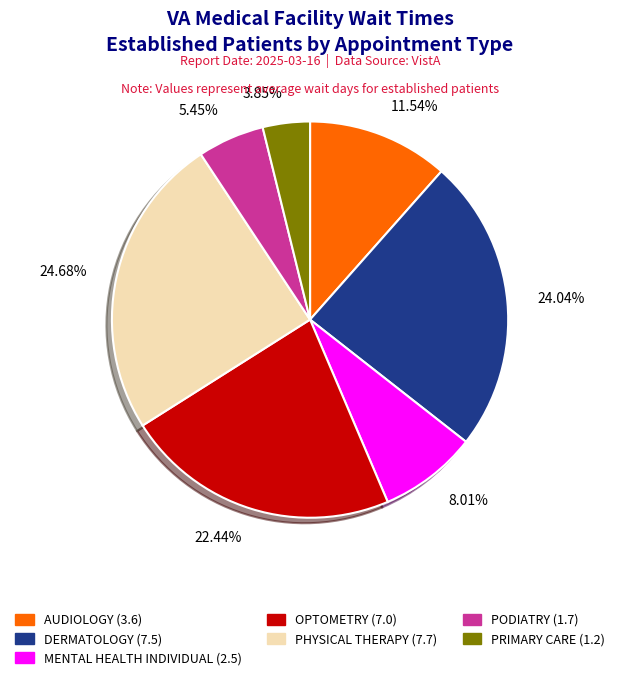

To the nearest percent, what portion does PHYSICAL THERAPY represent?

25%